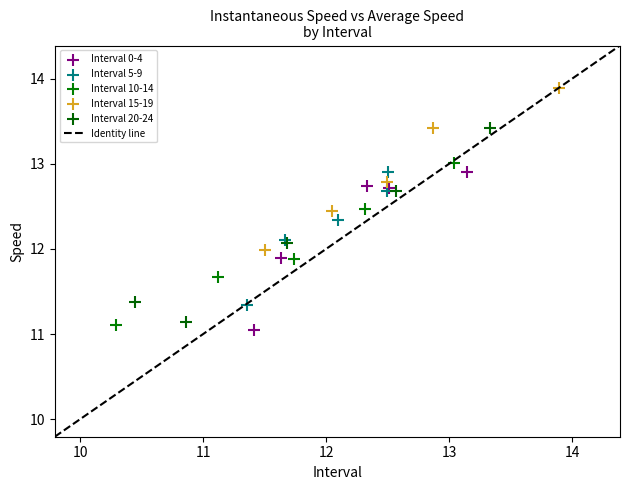

Which series contains the highest Y value?

Interval 15-19